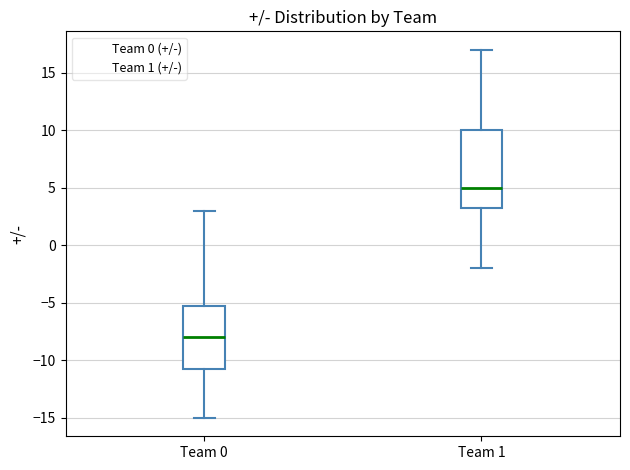

Which box has the lowest median line?

Team 0